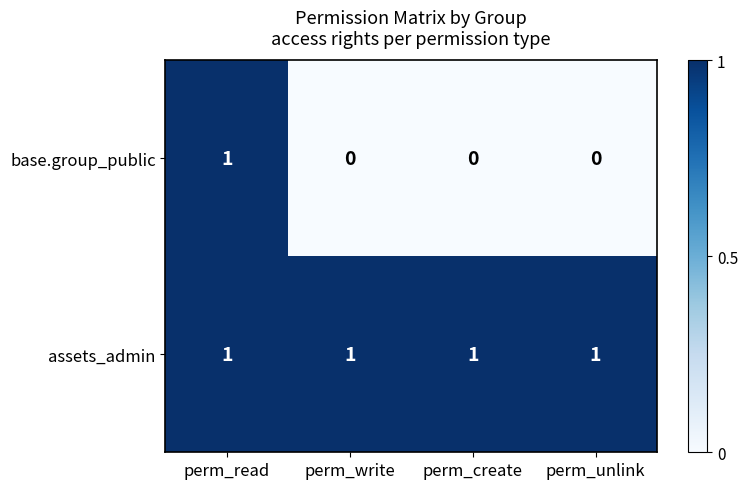

True or false: base.group_public has a value of 0 at perm_create.

True